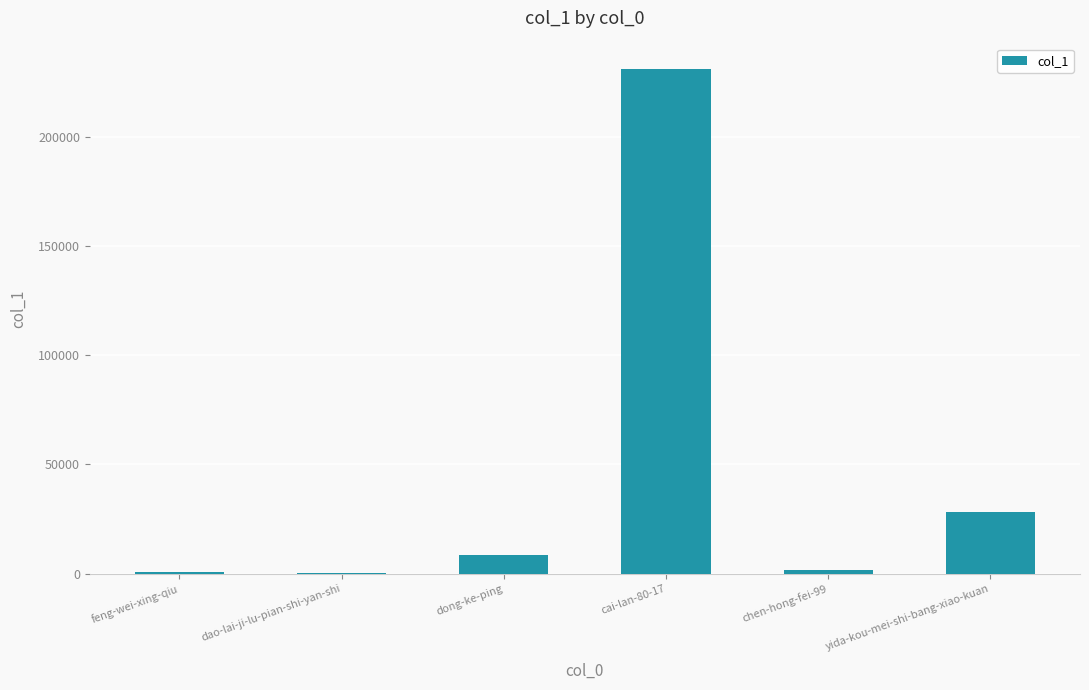

What is the approximate value at dong-ke-ping?

8492